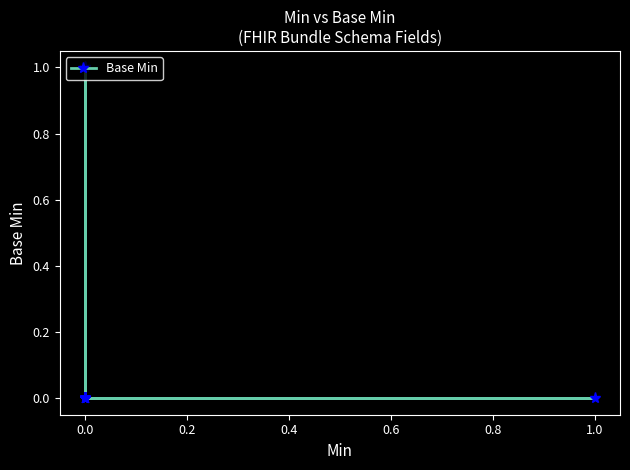

What is the label of the 12th point from the left?

11